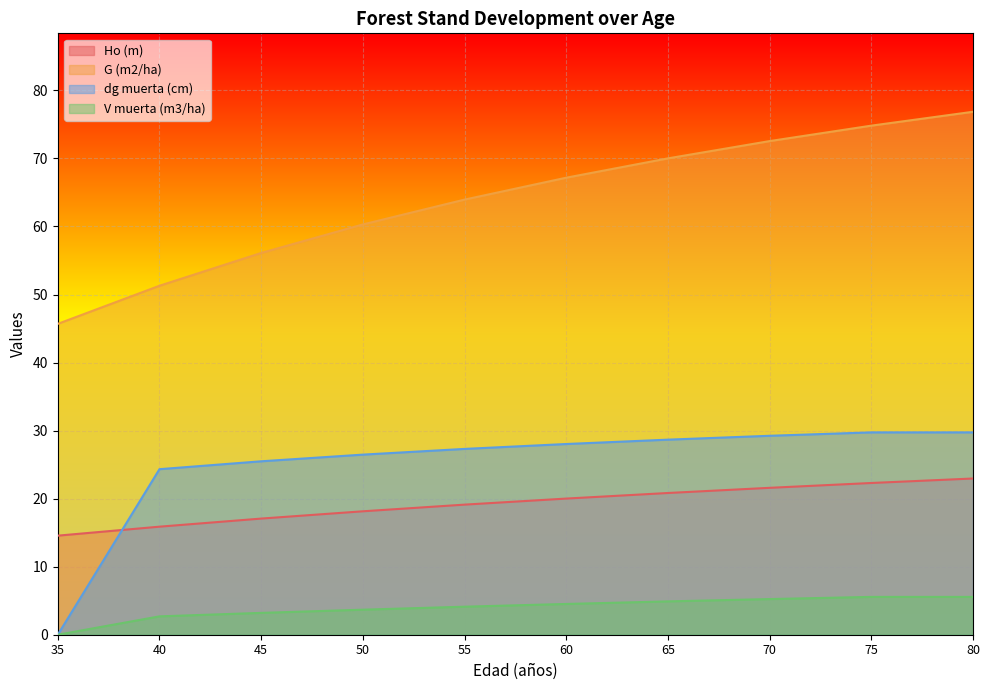

True or false: G (m2/ha) has more than 2 points higher than both neighbors.

False